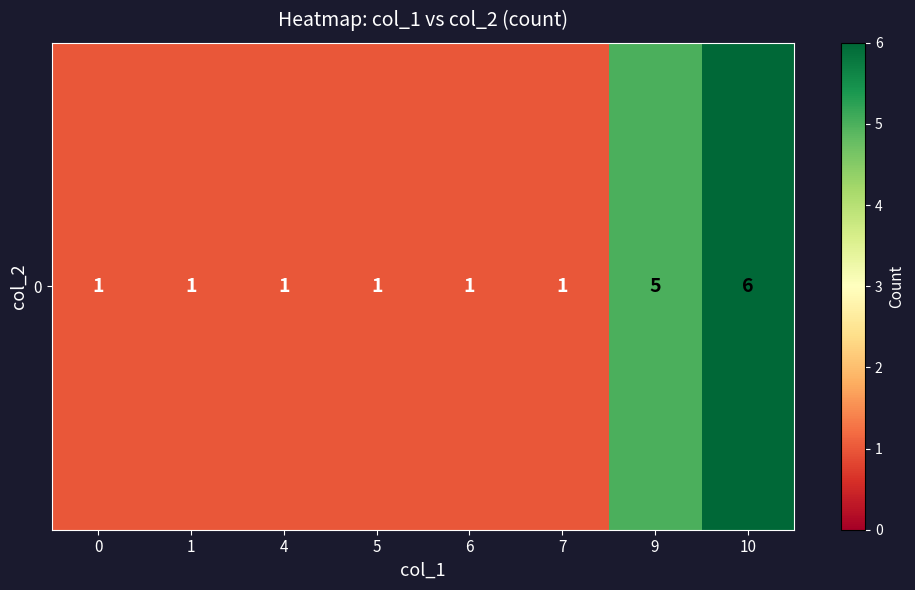

Reading left to right, what are all the values shown in this chart?

1	1	1	1	1	1	5	6